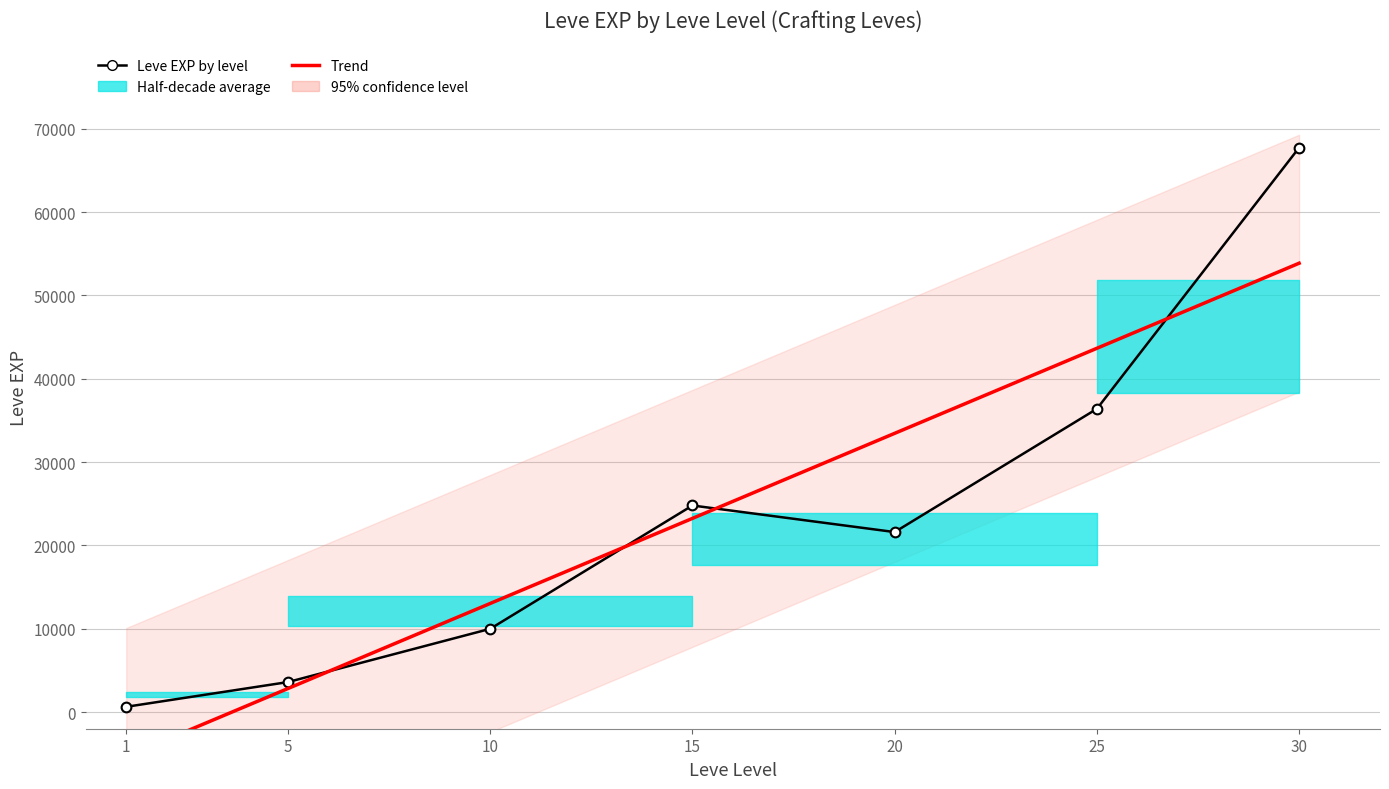

Which has a higher value, 15 or 10?

15